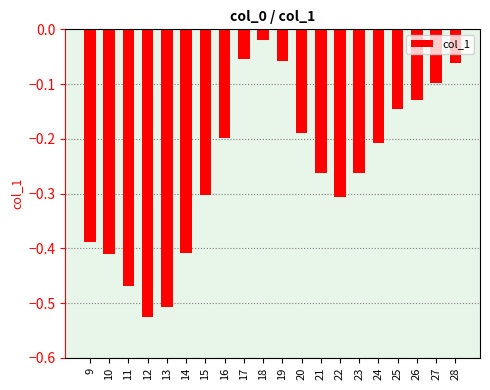

At which category does the chart reach its minimum across all series?

12